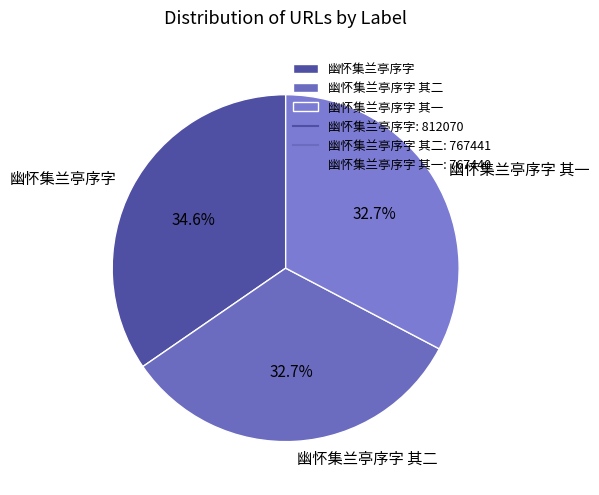

The 幽怀集兰亭序字 其一 slice represents 25% of the pie. True or false?

False